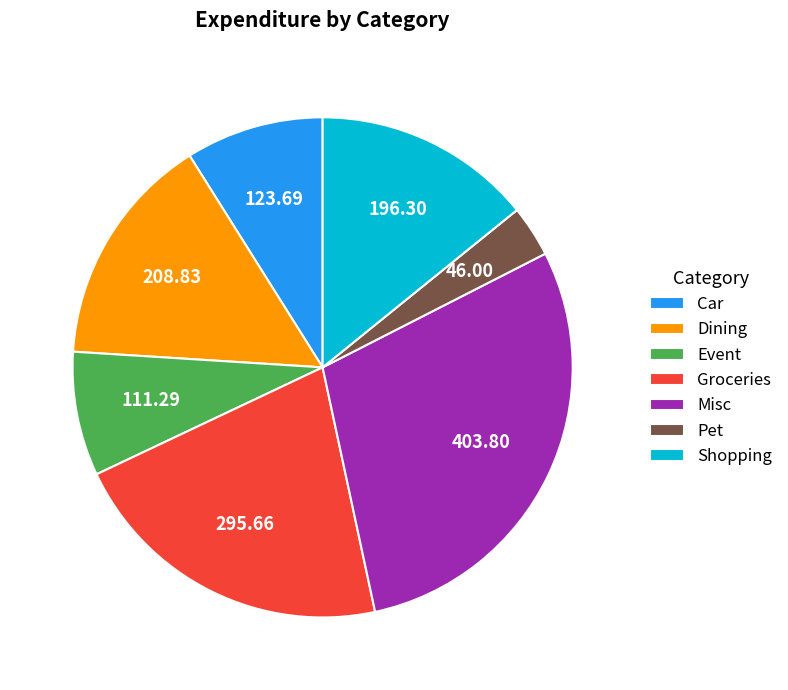

Rank the categories by value from highest to lowest.

Misc, Groceries, Dining, Shopping, Car, Event, Pet